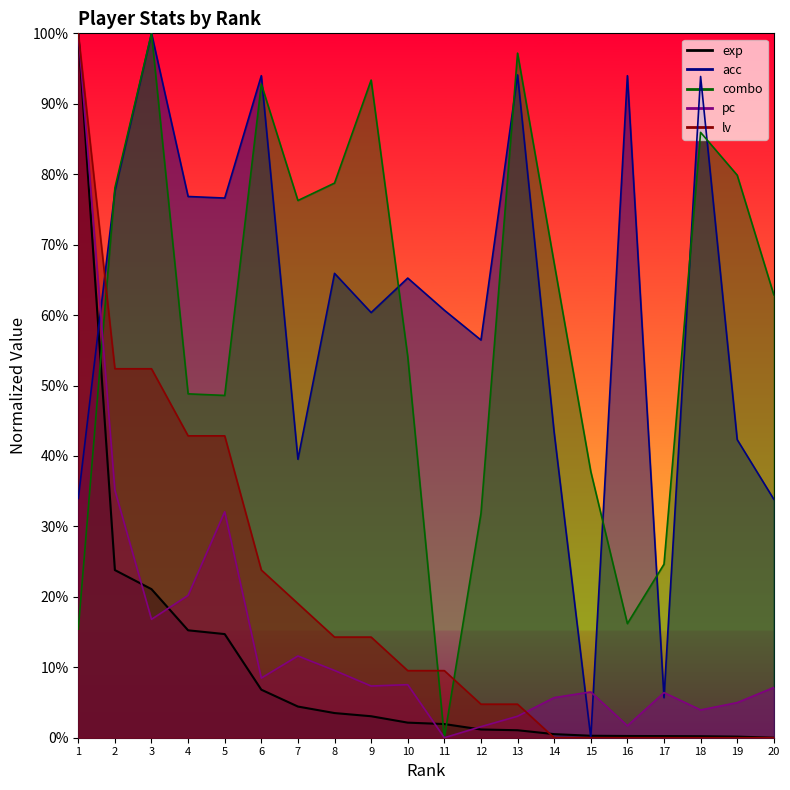

Does the chart have visible grid lines?

No